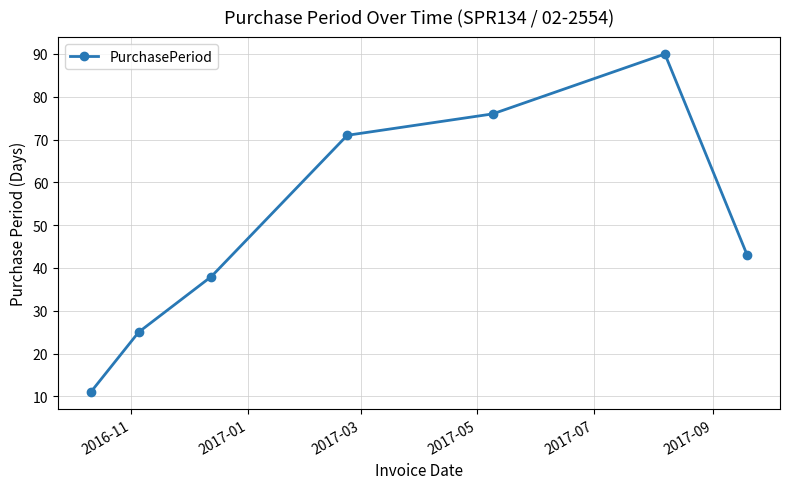

What is the greatest value displayed?

90